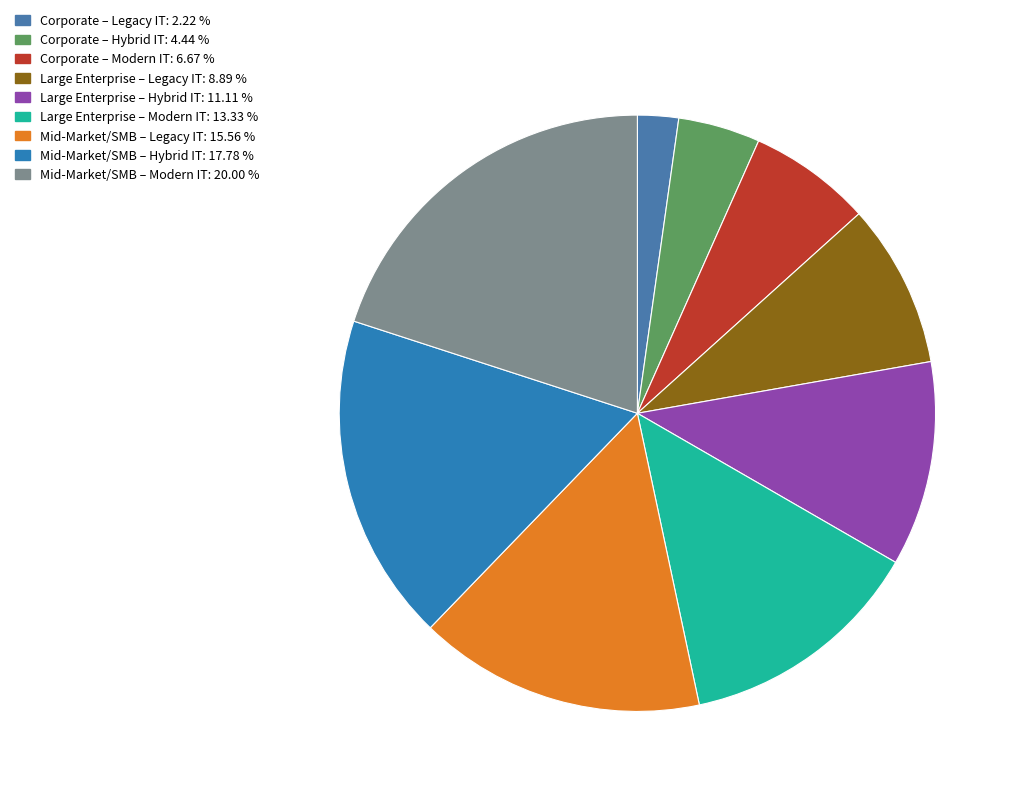

Count the number of slices in the pie.

9